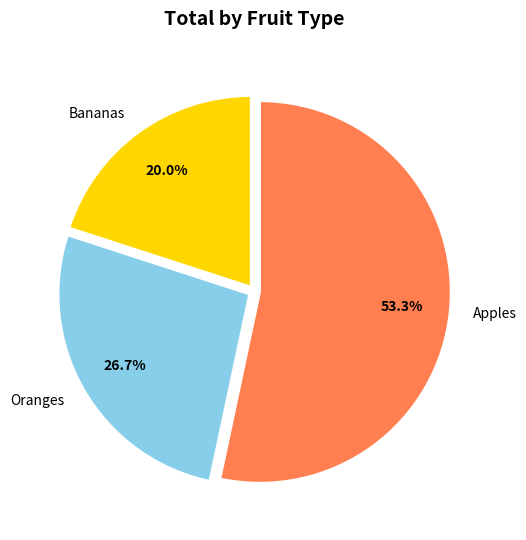

Does any single category account for the majority?

Yes